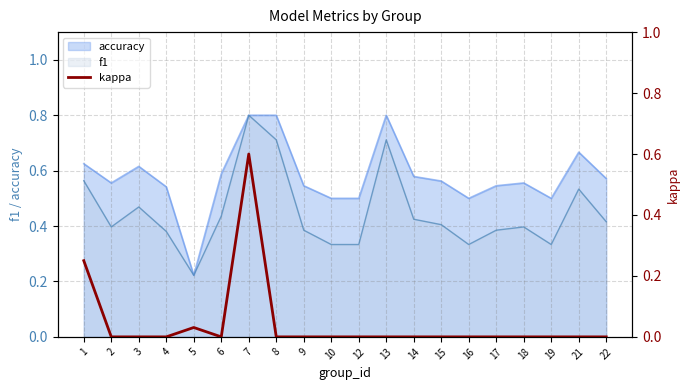

Is it true that accuracy equals 0.8 at 8?

True